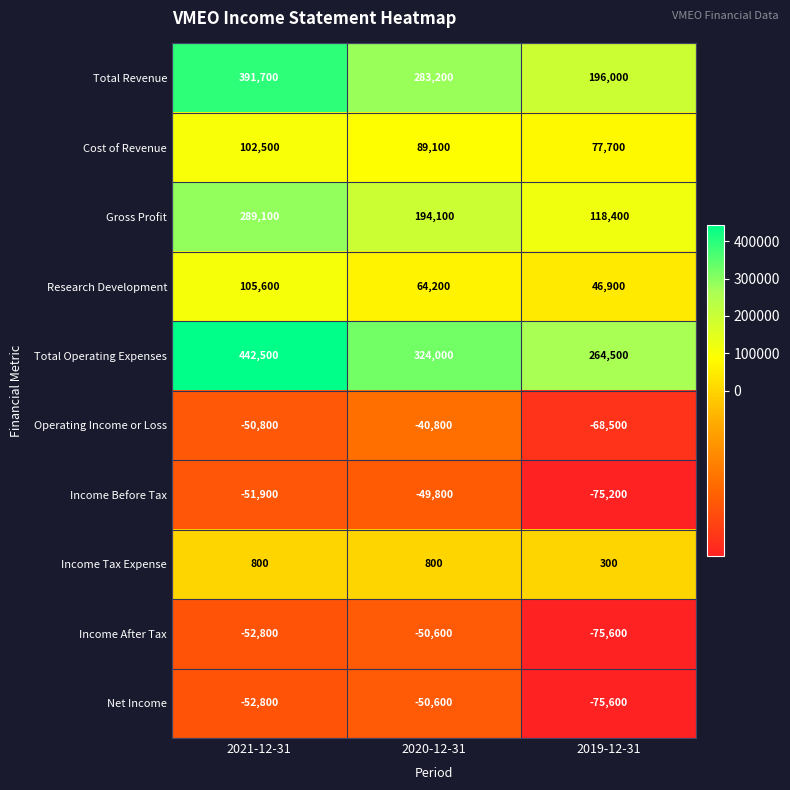

At which category is the sum across all series the highest?

2021-12-31